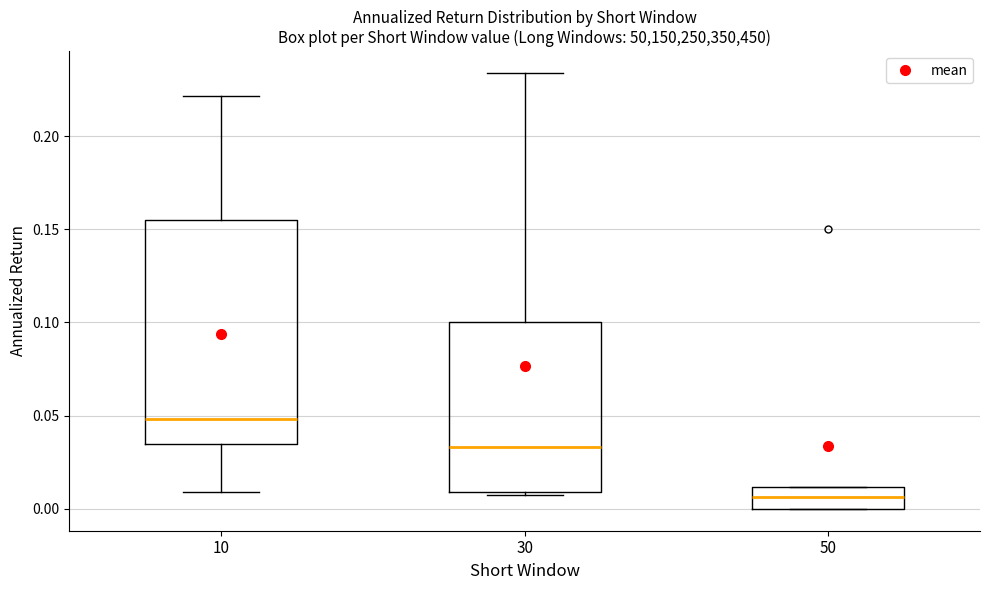

Where is the lower edge of the box at x = 50 on the y-axis? The values are not printed on the chart, so give them approximately, as read against the axis.

0.000